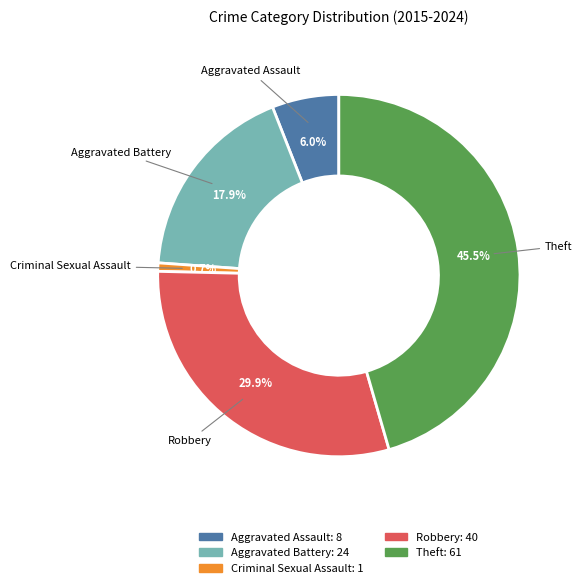

To the nearest percent, what is the combined percentage of Robbery and Aggravated Assault?

36%